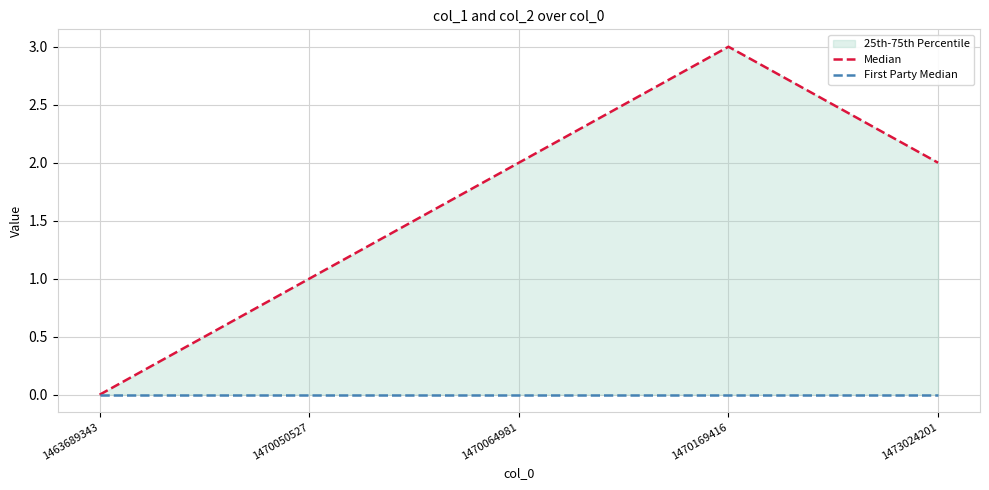

What is the sum of all Median values?

8